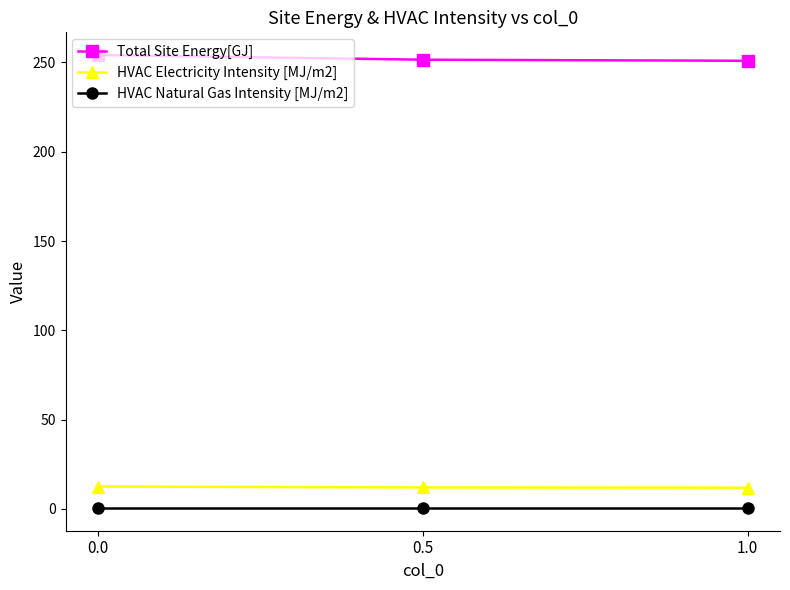

What is the average value of the HVAC Electricity Intensity [MJ/m2] series?

12.2